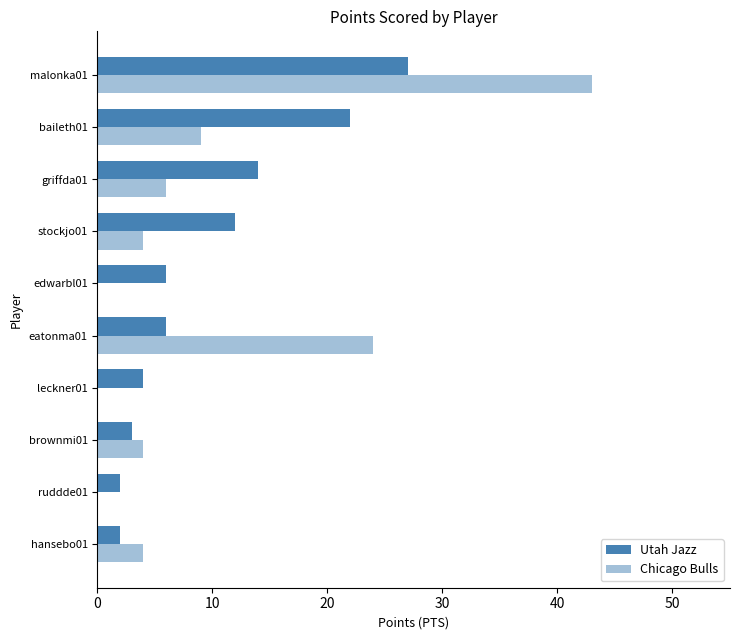

Reading right to left, transcribe all the data shown in this chart.

Utah Jazz: 27	22	14	12	6	6	4	3	2	2
Chicago Bulls: 43	9	6	4	0	24	0	4	0	4